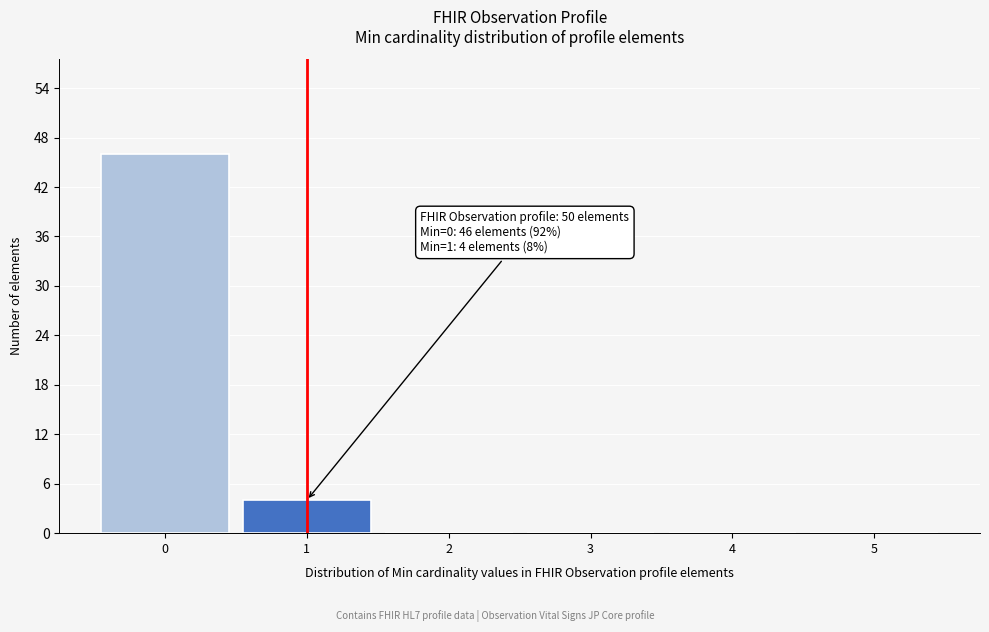

Reading left to right, transcribe all the data shown in this chart.

0=46	1=4	2=0	3=0	4=0	5=0